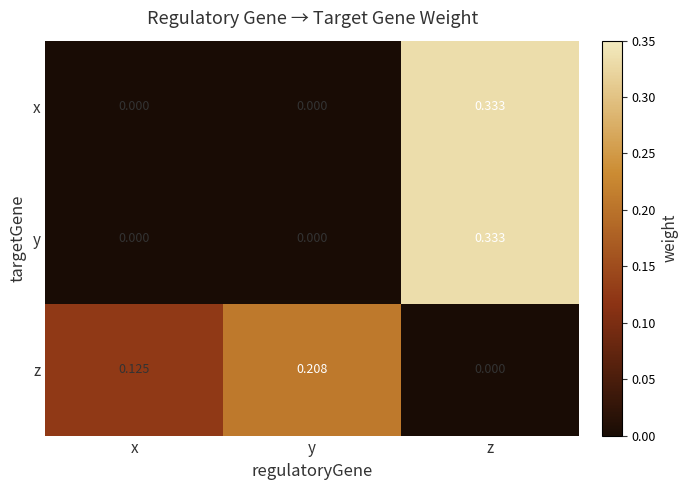

List the labels in order of z value, smallest first.

z, x, y